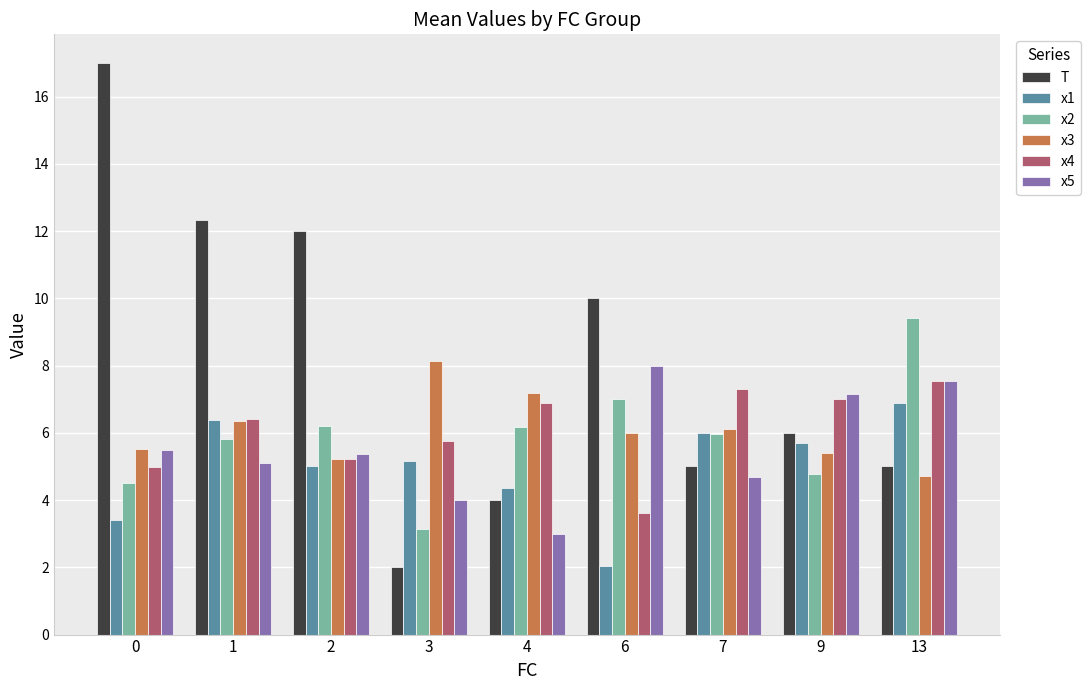

Is it true that x4 equals 7.0 at 9?

True